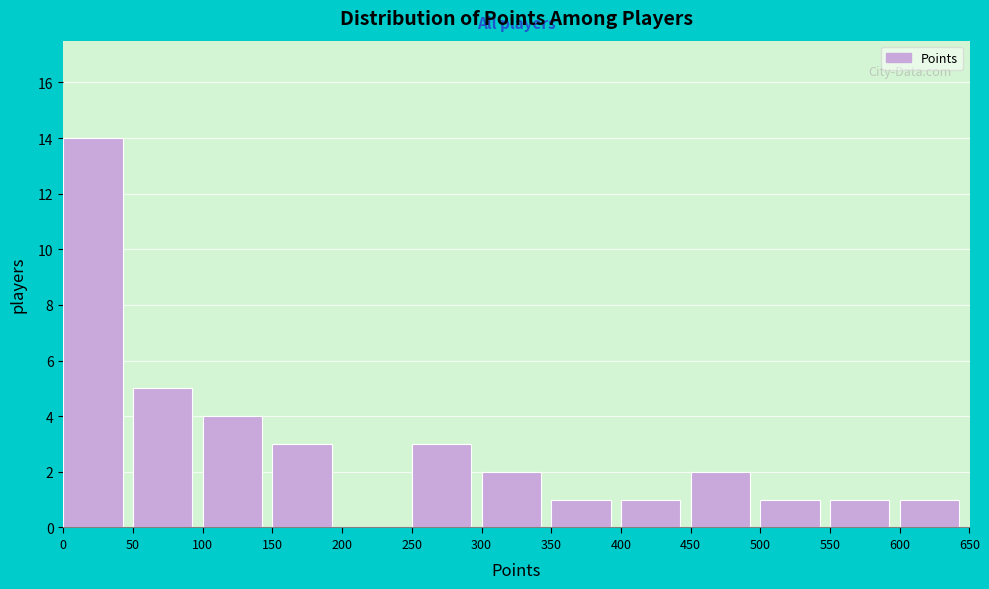

Reading left to right, list every bar in this chart as the range it spans on the x-axis followed by its height. The values are not printed on the chart, so give them approximately, as read against the axis.

0 to 50: 14
50 to 100: 5
100 to 150: 4
150 to 200: 3
200 to 250: 0
250 to 300: 3
300 to 350: 2
350 to 400: 1
400 to 450: 1
450 to 500: 2
500 to 550: 1
550 to 600: 1
600 to 650: 1